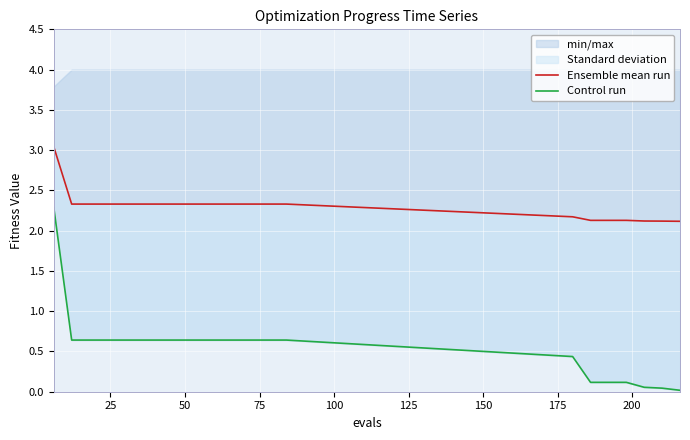

What is the greatest value displayed?

3.0